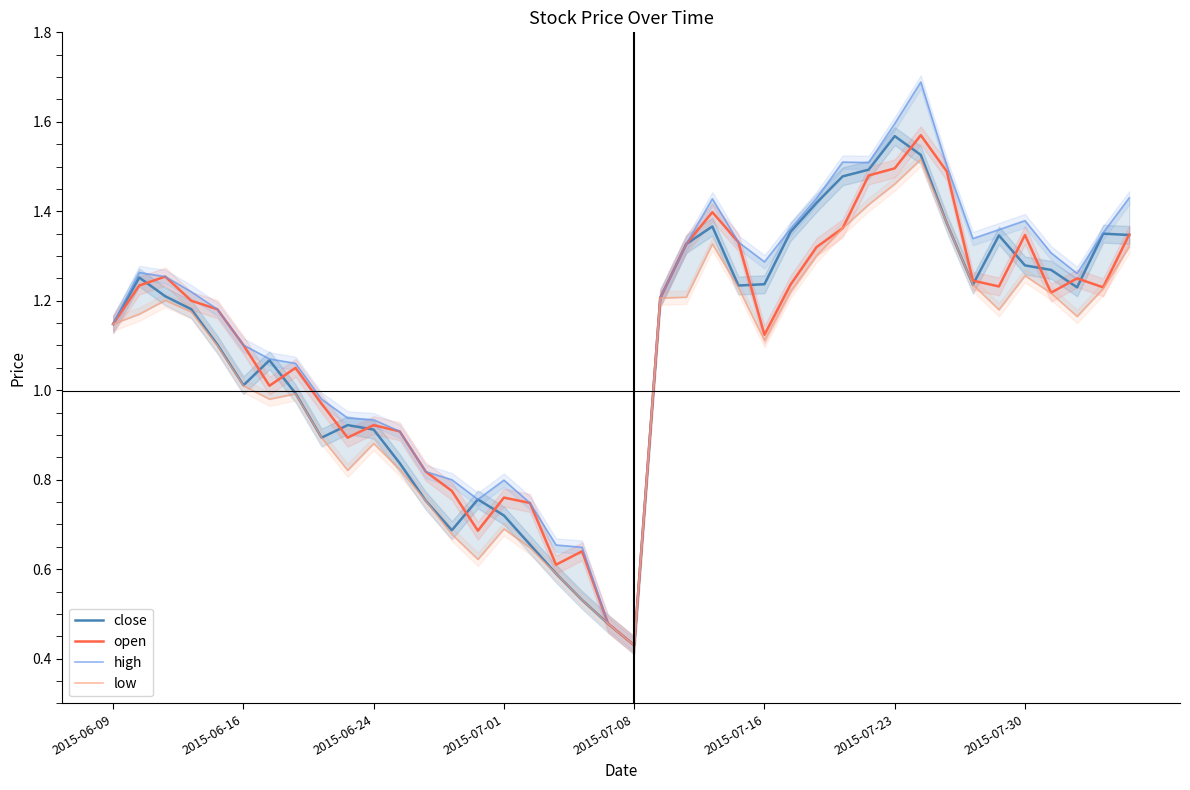

List the series in order of their peak value, highest first.

high, open, close, low